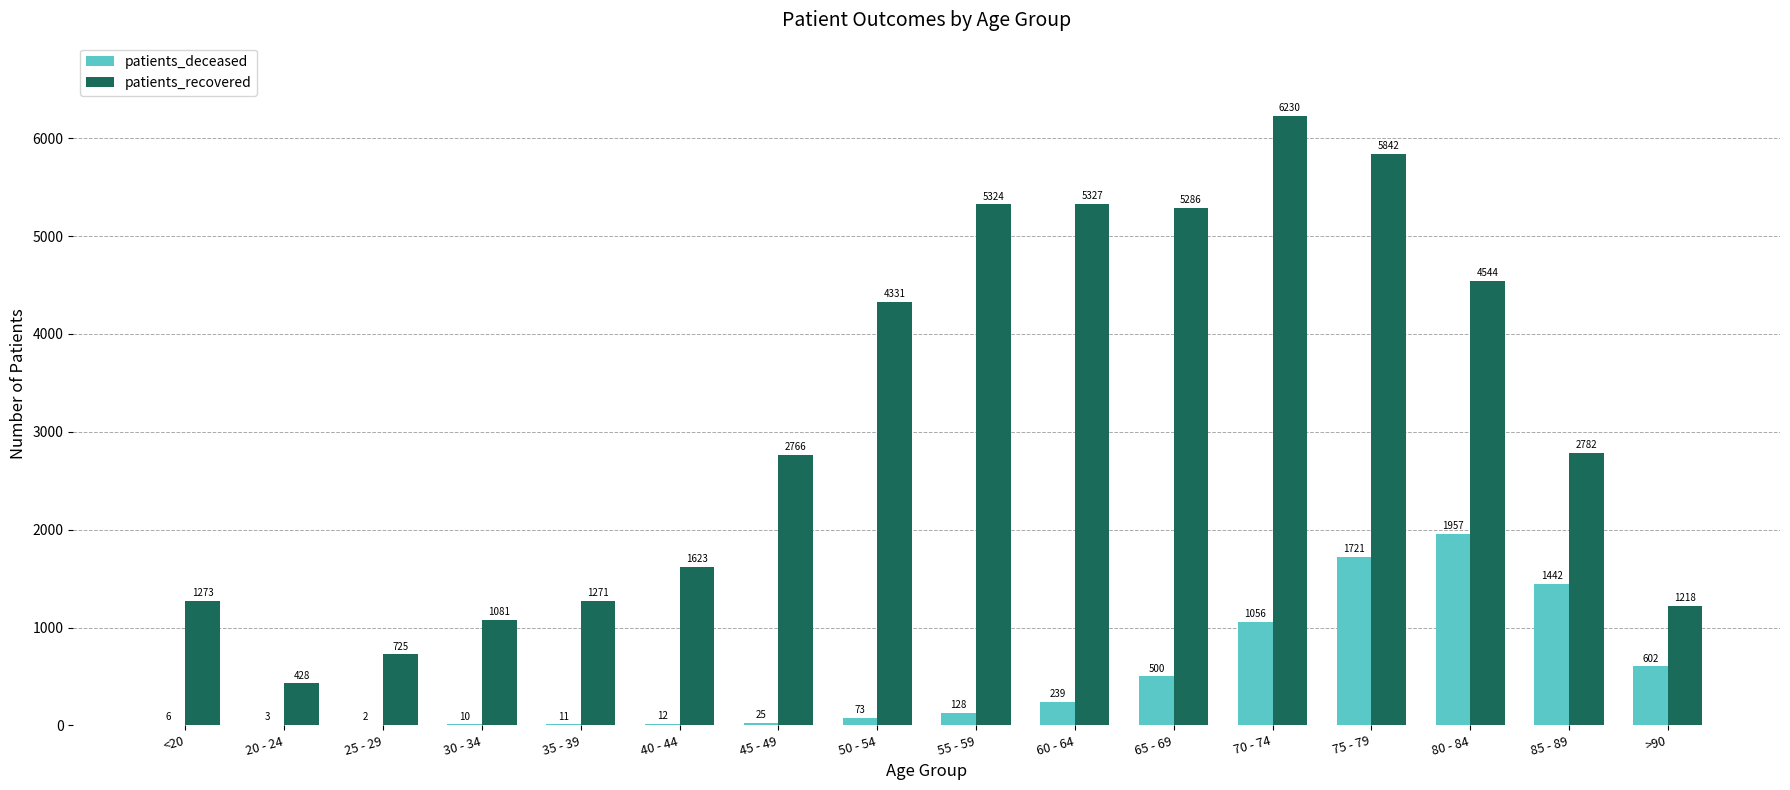

What is the average value of the patients_recovered series?

3128